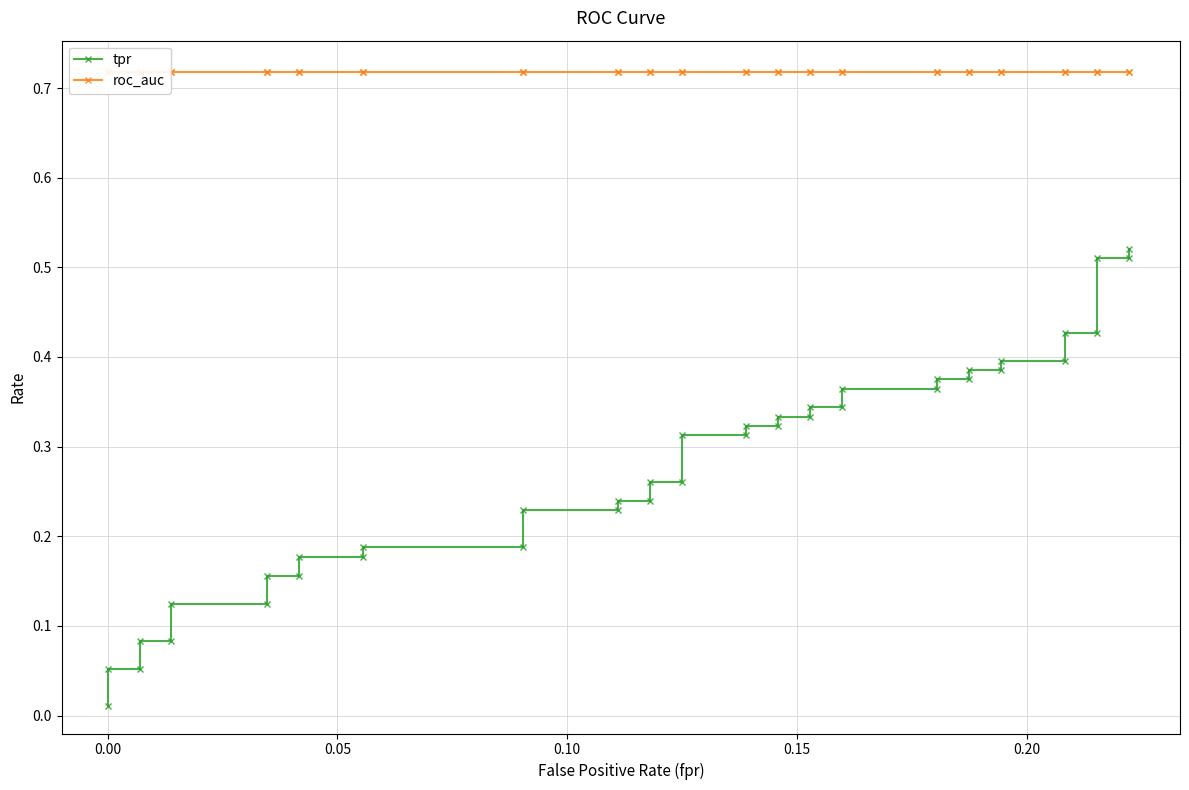

Rank the series by their average value, from lowest to highest.

tpr, roc_auc